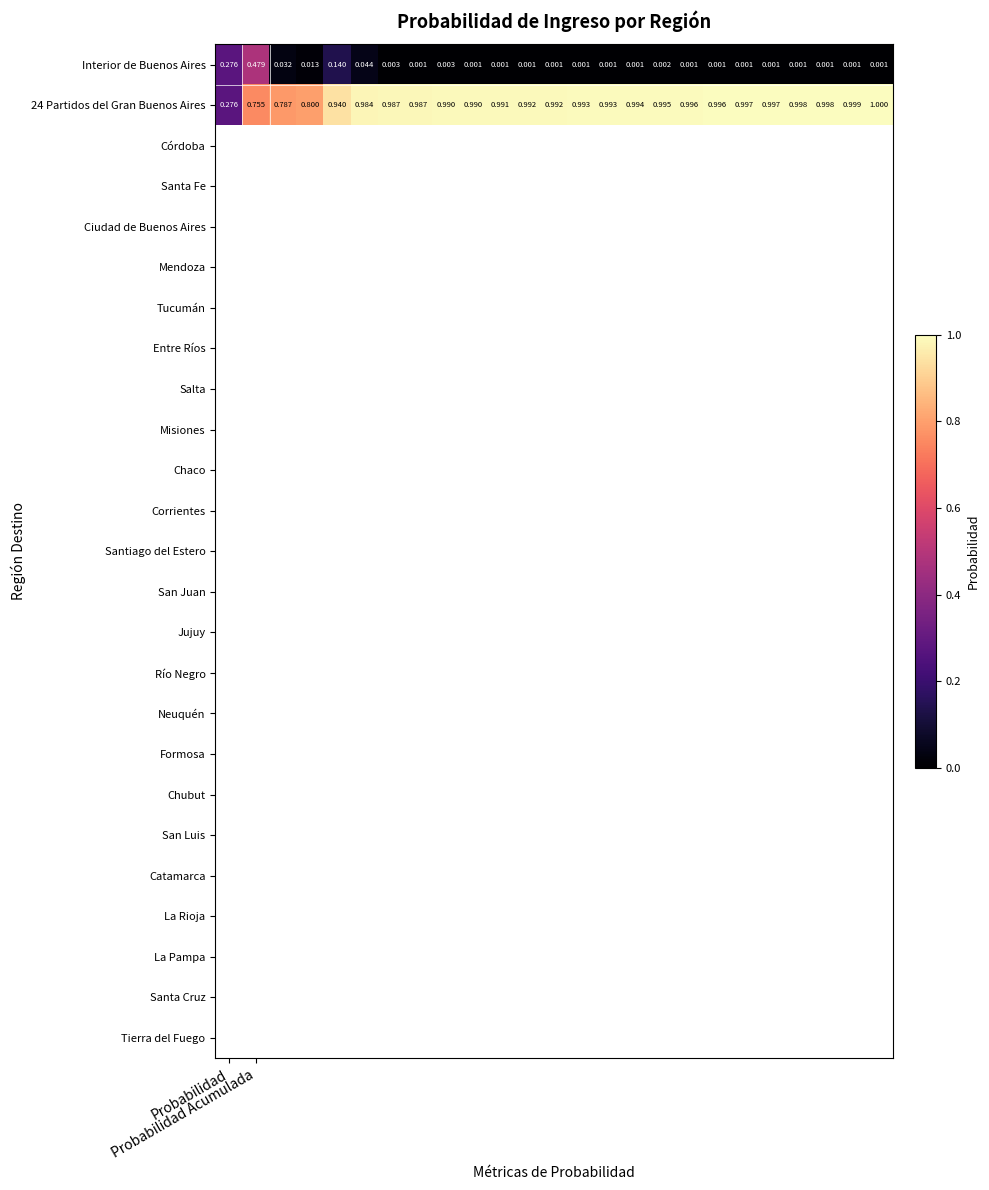

At which category is the sum across all series the highest?

Probabilidad Acumulada